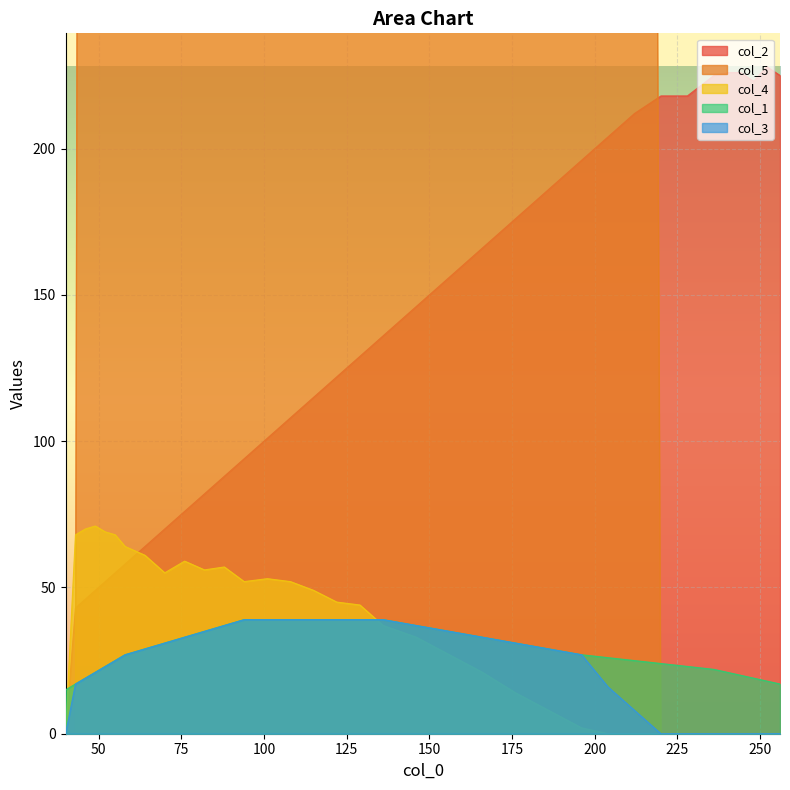

What is the total value across all series at 186?

4350.5